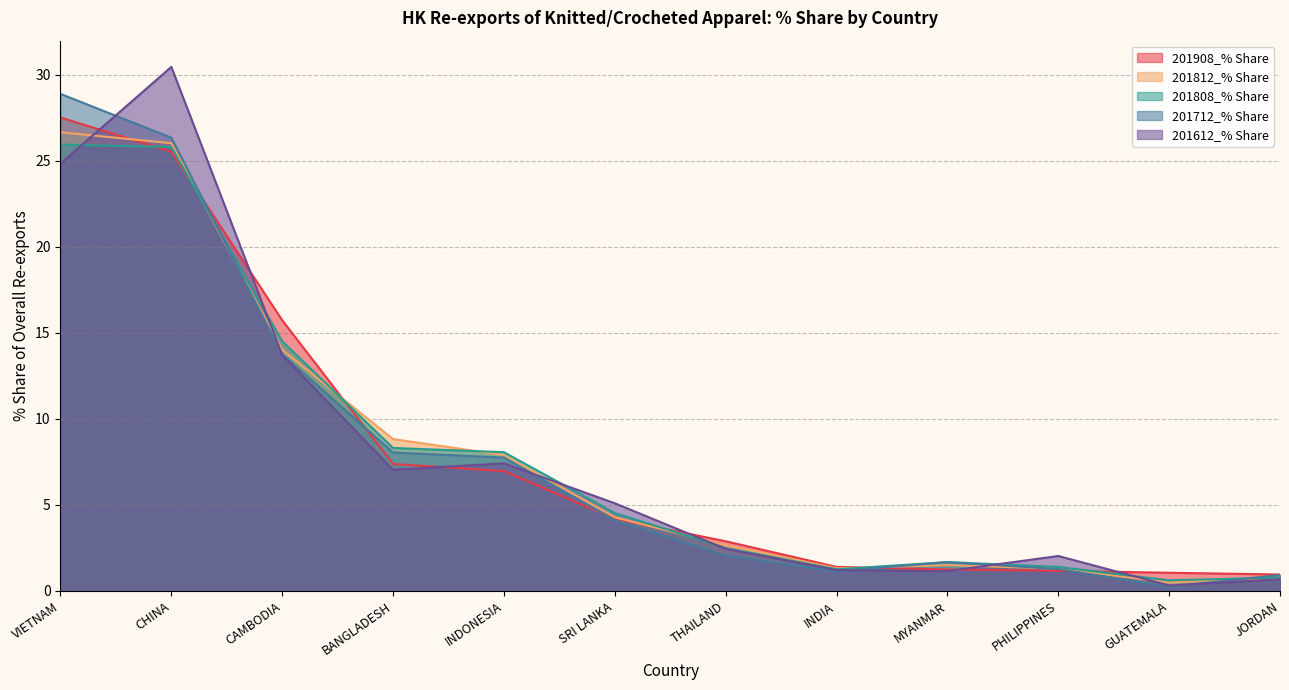

Which series changed the most between MYANMAR and PHILIPPINES?

201612_% Share